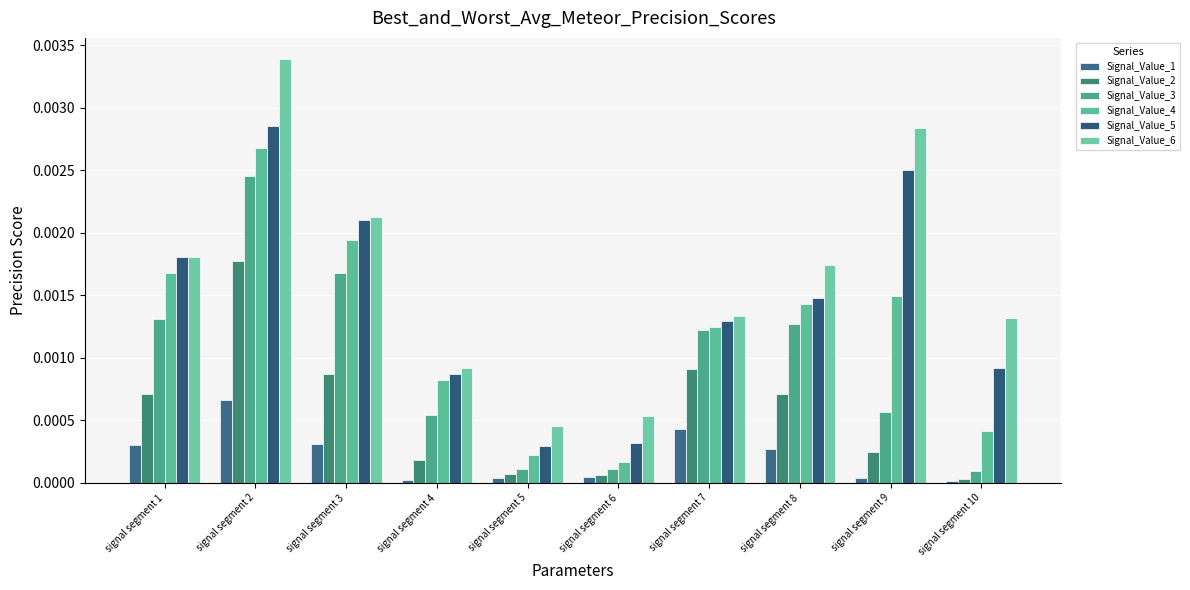

The Signal_Value_1 series shows 0.0 at signal segment 8. True or false?

False